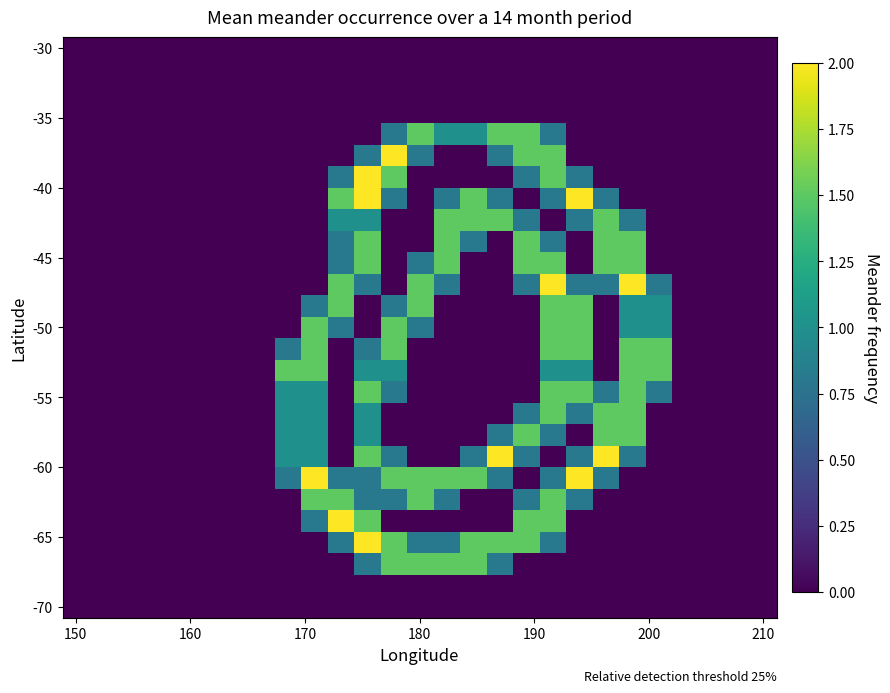

At how many categories does at least one series exceed 0?

15